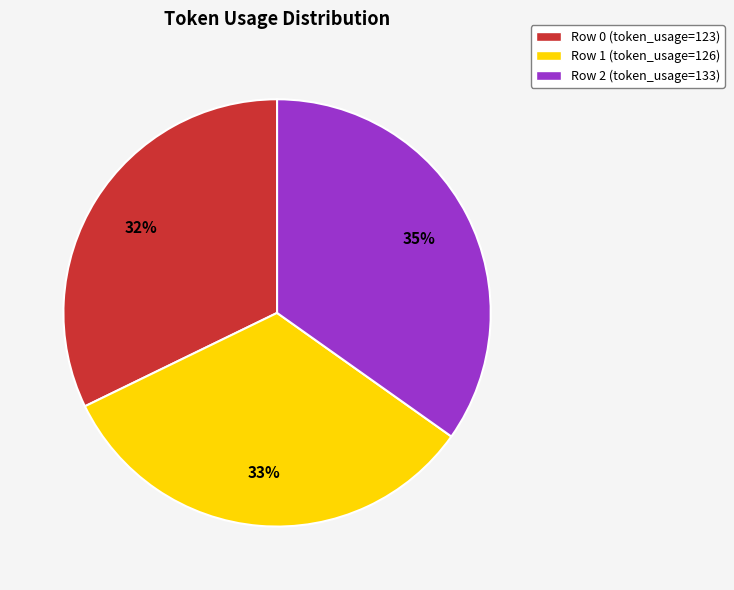

How many segments does this pie chart have?

3